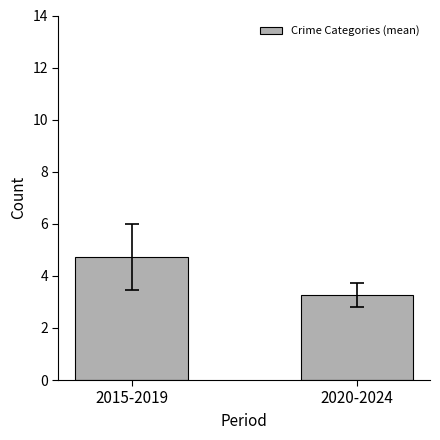

What is the value of the 2nd bar from the left?

3.3